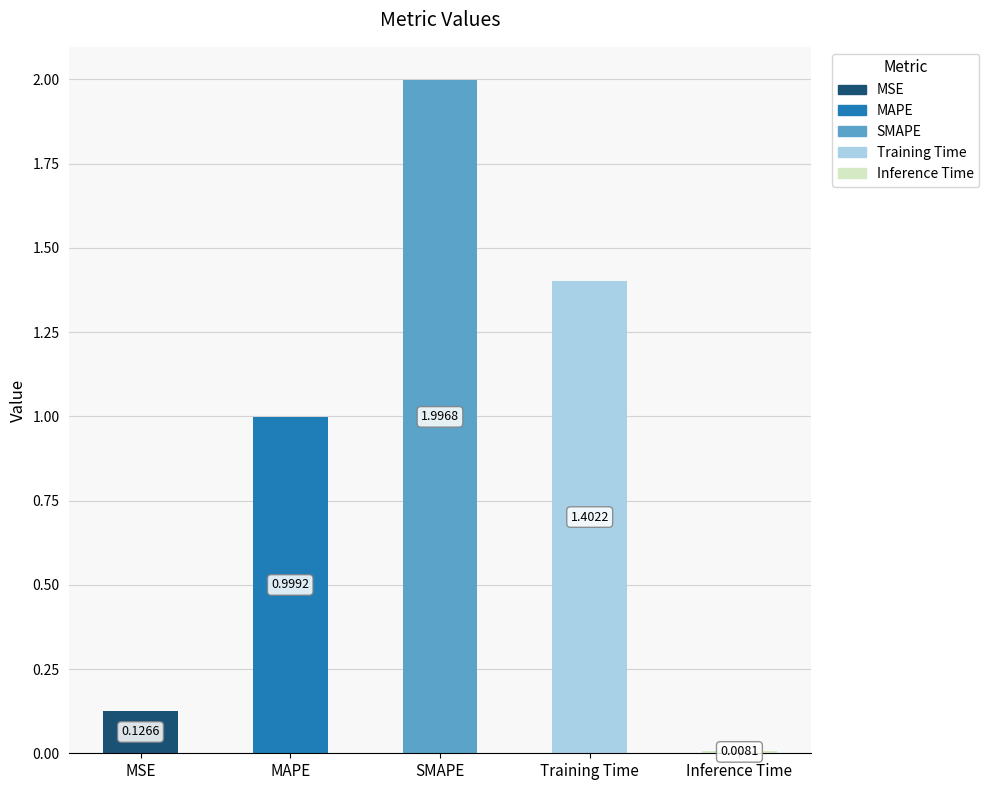

Count the number of categories in the chart.

5